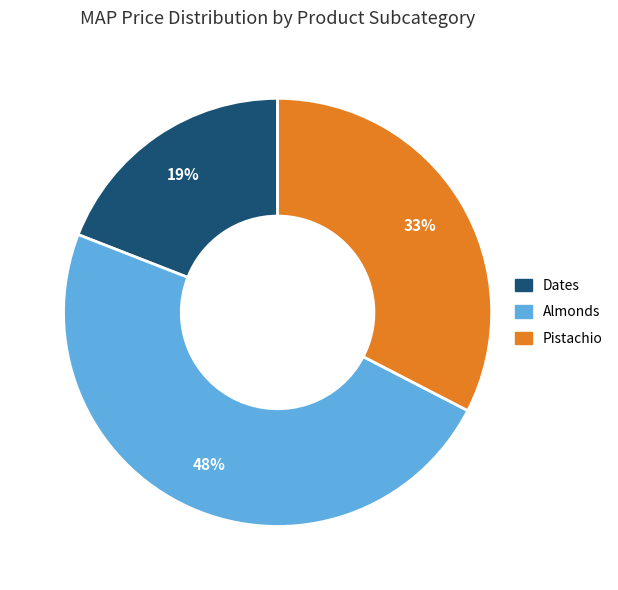

How many segments does this pie chart have?

3